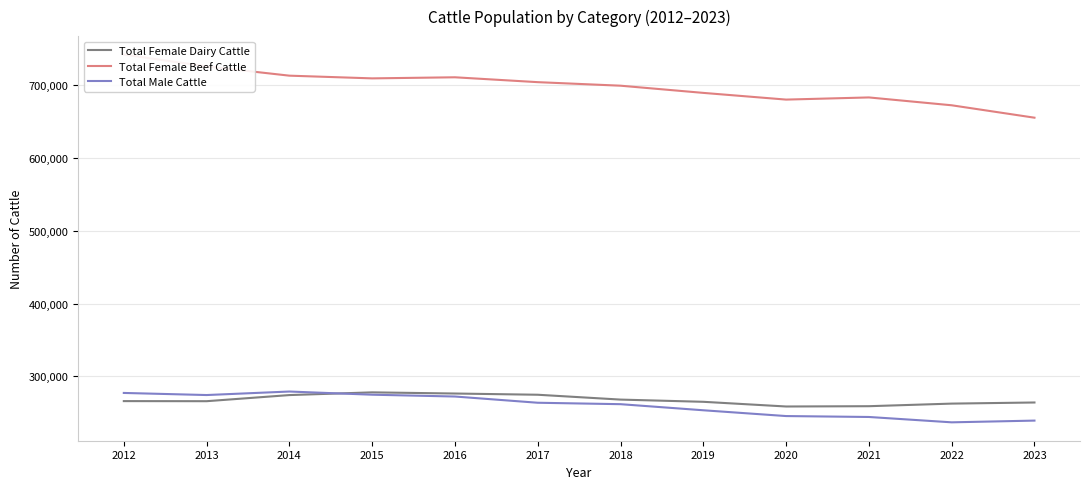

Which has a higher value, 2013 or 2012?

2012